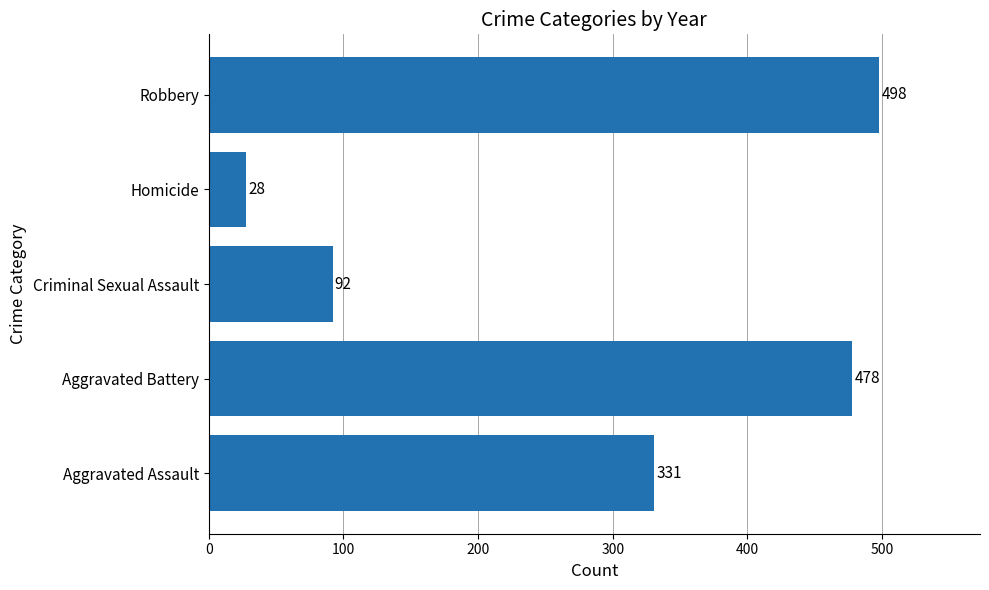

What is the change in value from Aggravated Battery to Criminal Sexual Assault?

-386